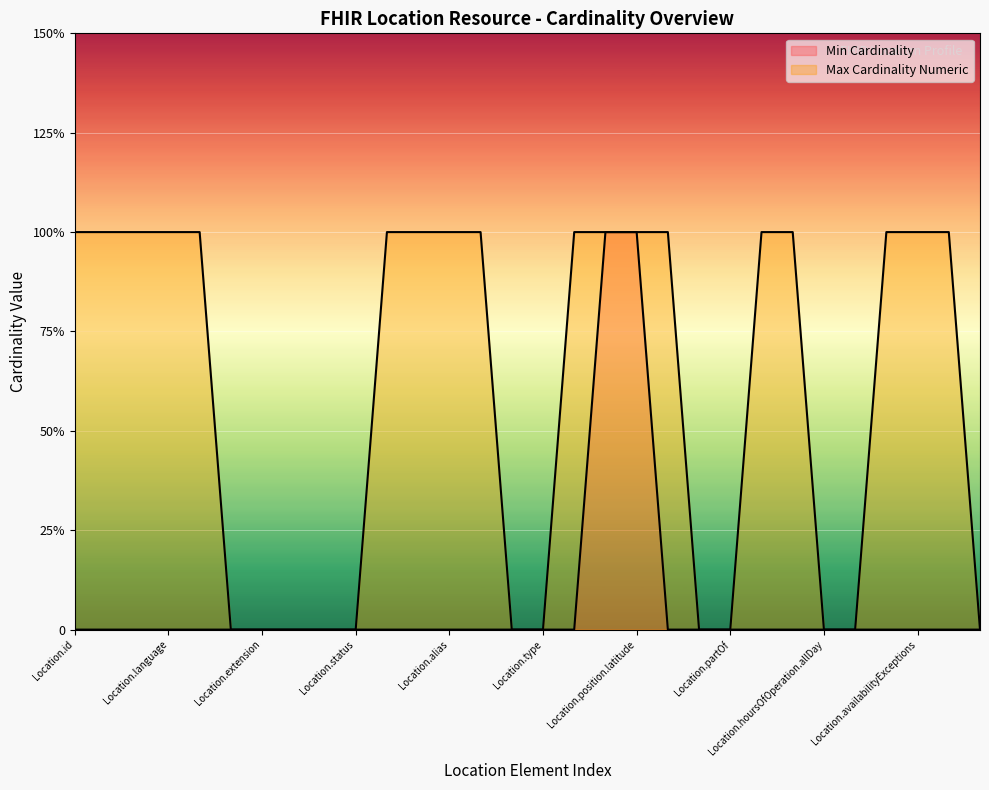

At which category is the sum across all series the highest?

Location.position.longitude